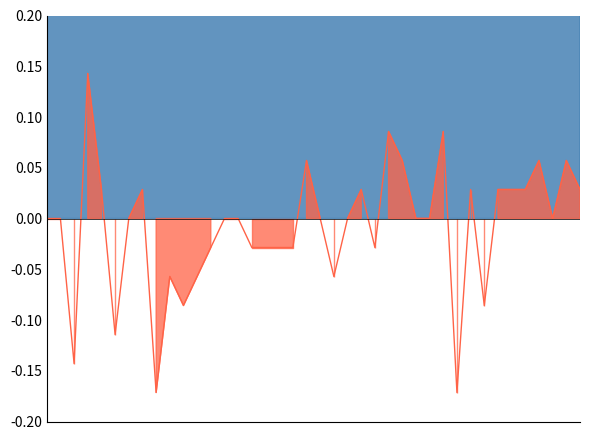

True or false: CH_diff has more than 0 interior local peaks.

True